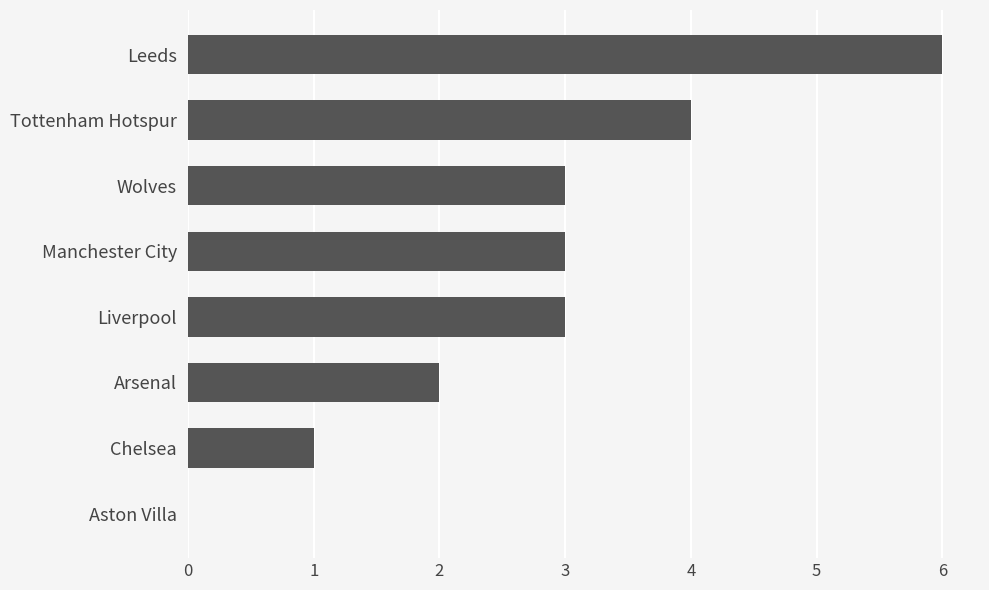

How many categories are shown in the chart?

8